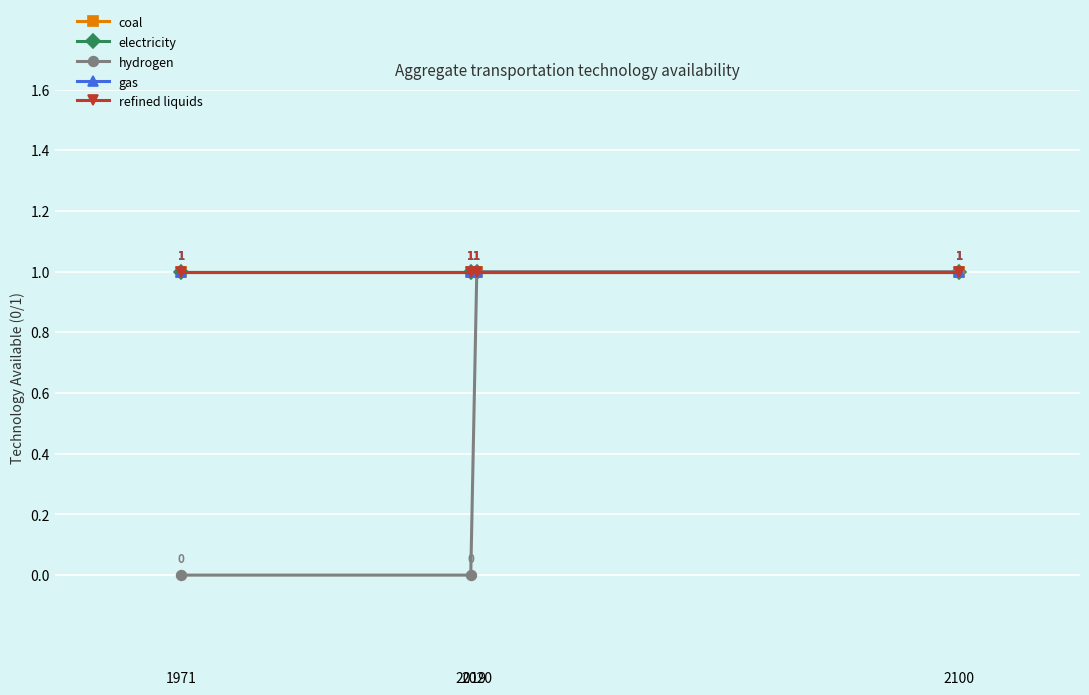

Does the chart have visible grid lines?

Yes